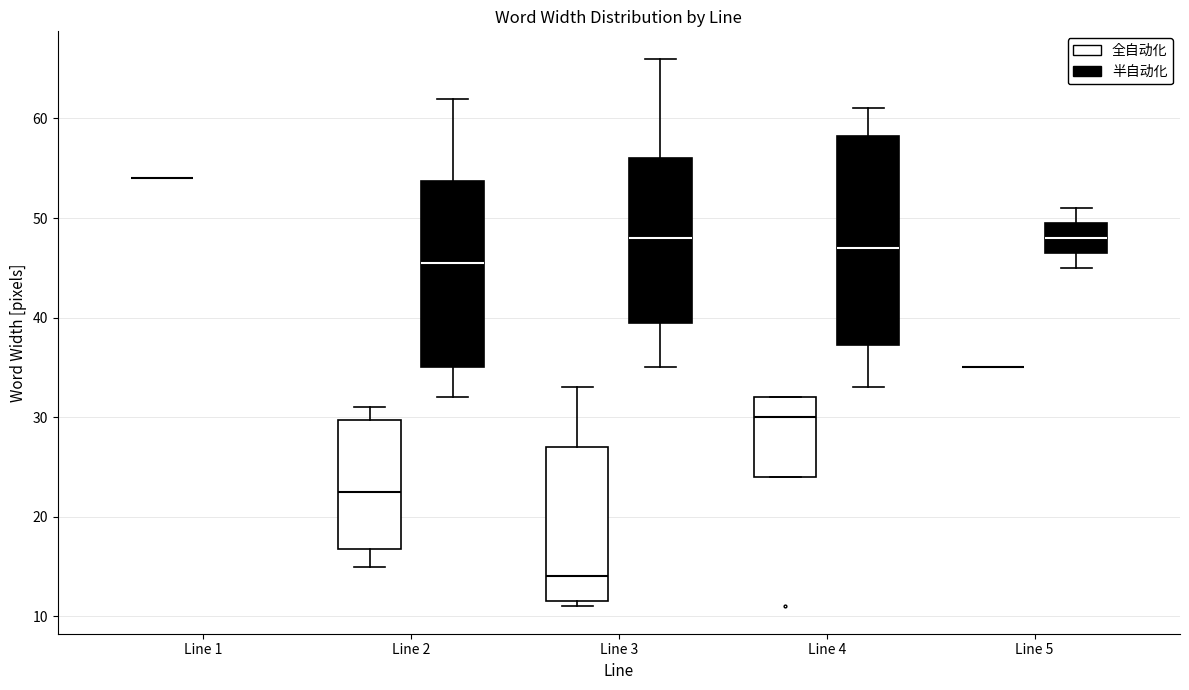

Which box is the tallest, from its lower edge to its upper edge?

Line 4 (半自动化)